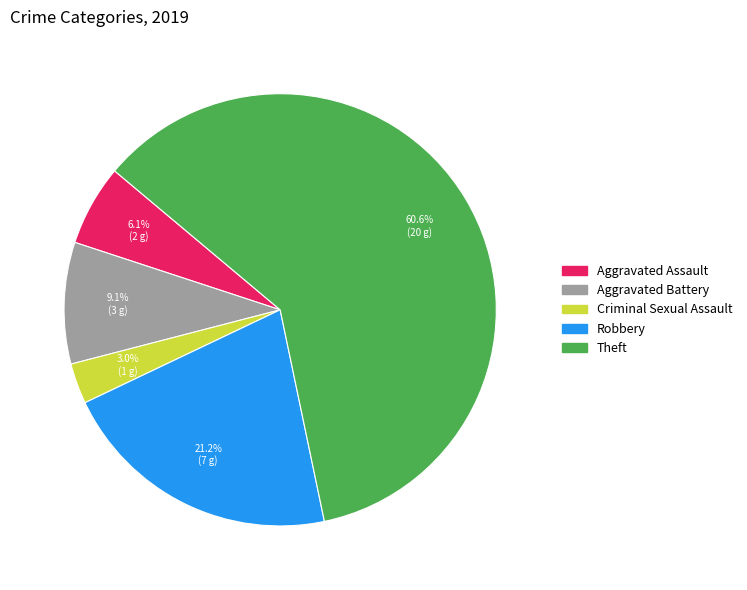

How many slices are in this pie chart?

5